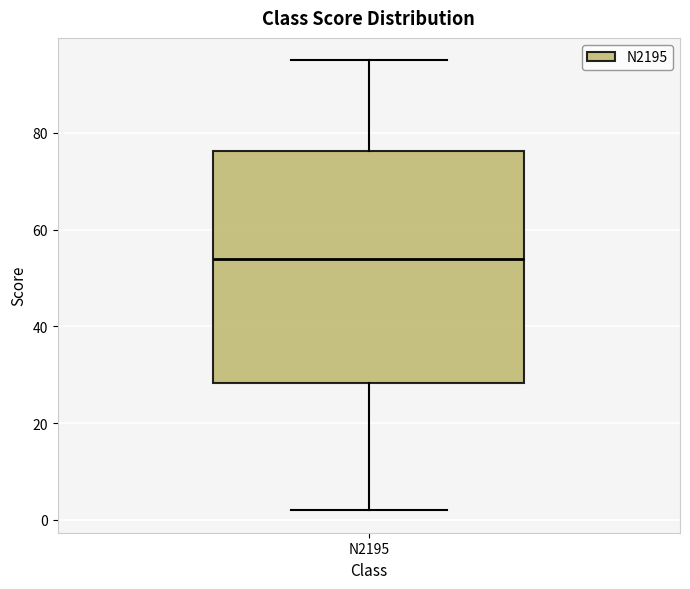

Where does the lower whisker of the box for N2195 end on the y-axis? The values are not printed on the chart, so give them approximately, as read against the axis.

2